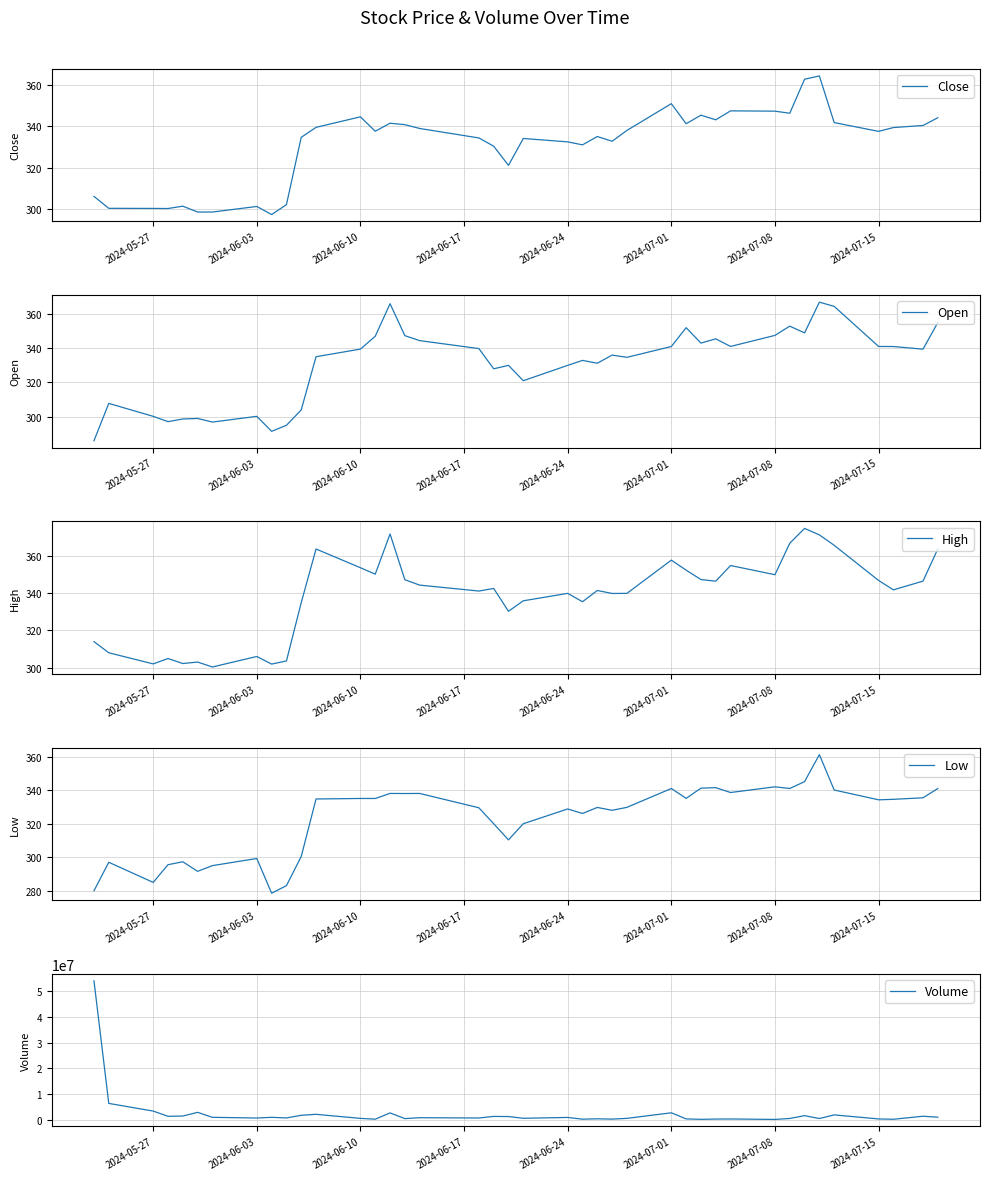

Reading left to right, list all the values displayed in this chart.

Close: 306.0	300.2	300.1	300.1	301.2	298.4	298.4	301.1	297.2	302.0	334.6	339.5	344.6	337.6	341.5	340.8	339.0	334.4	330.4	321.0	334.1	332.5	331.0	335.0	332.8	338.0	351.0	341.2	345.4	343.1	347.5	347.4	346.4	362.9	364.5	341.8	337.5	339.4	340.4	344.1
Open: 286.0	307.8	300.2	297.1	298.7	299.0	296.9	300.2	291.5	295.0	304.0	335.0	339.5	347.0	366.0	347.4	344.5	339.8	328.0	330.0	321.0	330.0	332.9	331.2	336.0	334.7	341.0	352.0	343.0	345.5	341.0	347.5	352.9	349.0	366.9	364.5	341.0	341.0	339.5	355.0
High: 314.0	308.0	302.0	304.9	302.2	303.0	300.4	306.0	301.9	303.6	335.0	363.9	353.8	350.4	372.0	347.4	344.5	341.2	342.6	330.4	336.0	340.0	335.5	341.5	340.0	340.0	357.9	352.5	347.5	346.5	355.0	350.0	367.0	375.0	371.5	365.9	347.0	341.9	346.6	364.0
Low: 280.0	297.0	285.0	295.5	297.3	291.6	295.0	299.2	278.5	283.0	300.5	334.8	335.0	335.0	338.0	338.0	338.0	329.5	320.0	310.4	320.0	328.8	326.1	329.7	328.0	329.8	341.0	335.1	341.2	341.5	338.6	342.0	341.0	345.1	361.2	340.1	334.2	334.5	335.5	341.0
Volume: 54121525.0	6397582.0	3414127.0	1377345.0	1479134.0	2916705.0	984823.0	706028.0	982994.0	732622.0	1773723.0	2147985.0	570110.0	259022.0	2694647.0	474789.0	830449.0	718819.0	1337509.0	1280100.0	609225.0	932002.0	259740.0	403040.0	282421.0	575207.0	2741840.0	356420.0	202987.0	301041.0	339758.0	156448.0	534746.0	1630485.0	515489.0	1930034.0	349603.0	228749.0	1401791.0	1029064.0